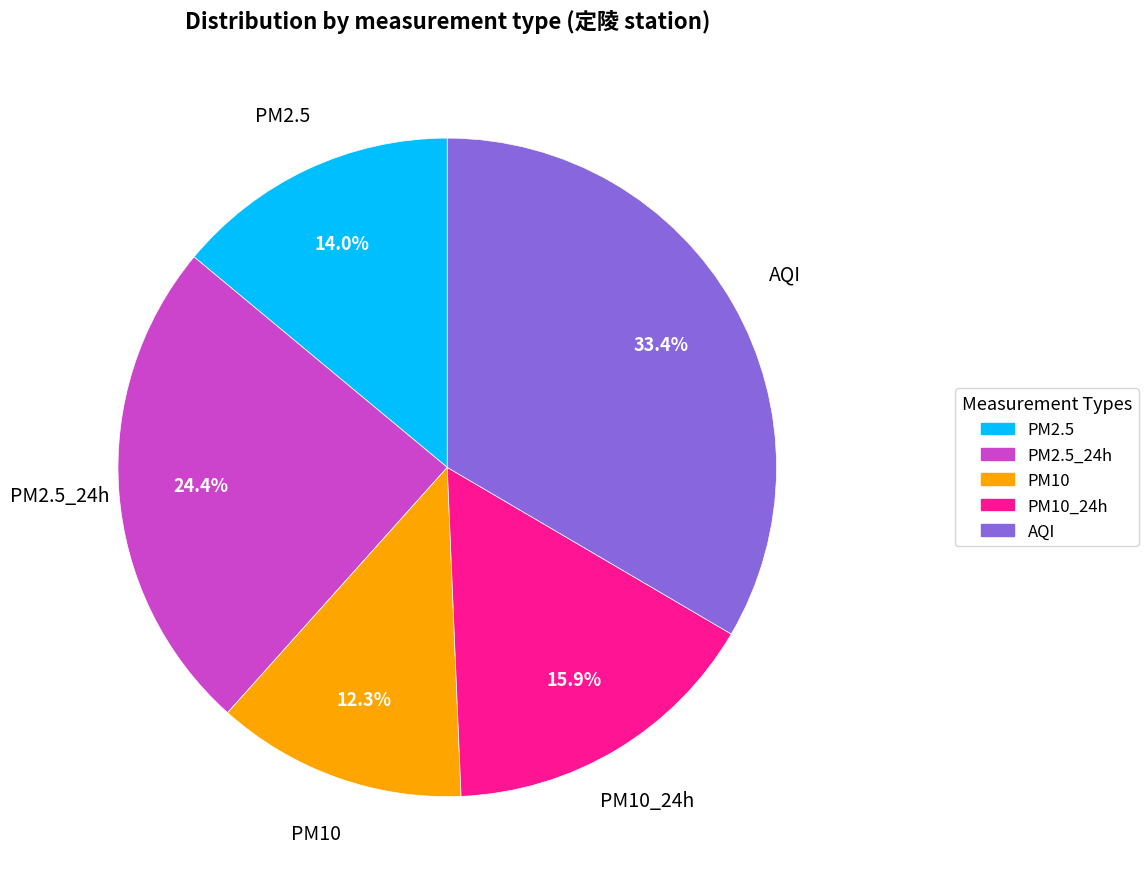

Is there any slice that represents more than half of the pie?

No